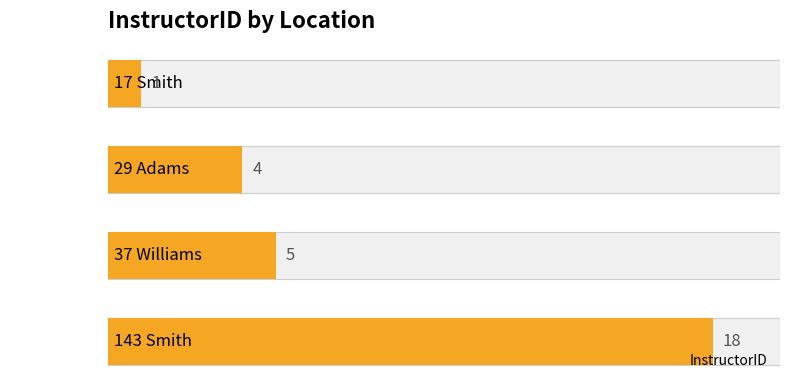

What is the smallest value displayed?

1